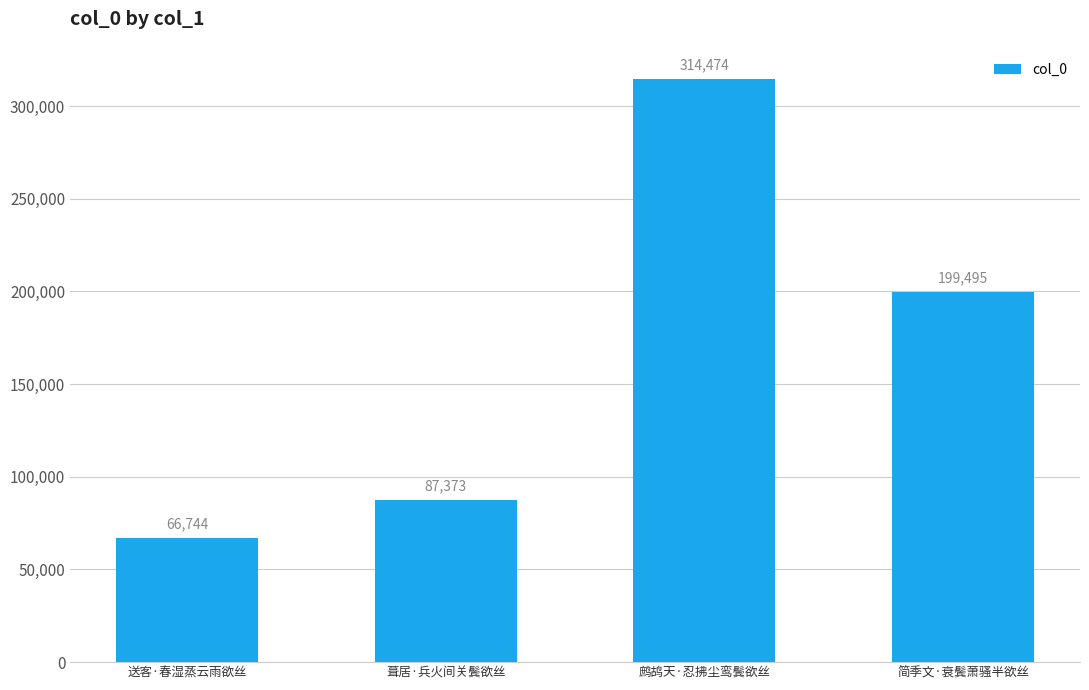

Read the value at 简季文·衰鬓萧骚半欲丝, to the nearest 10.

199500